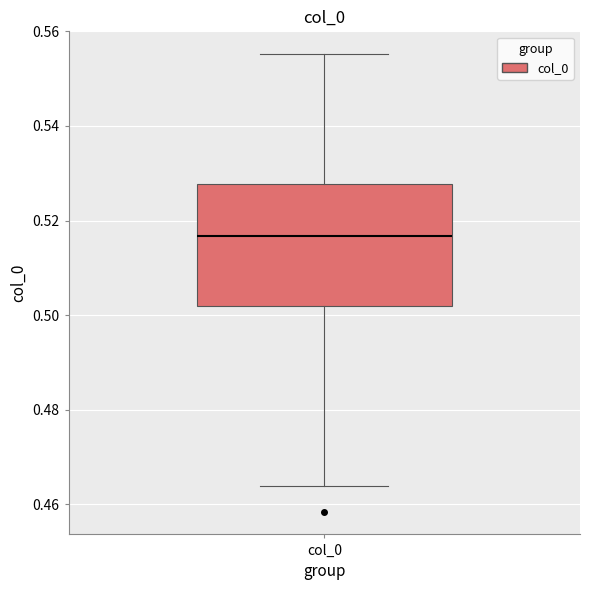

Where is the lower edge of the box for col_0 on the y-axis? The values are not printed on the chart, so give them approximately, as read against the axis.

0.502